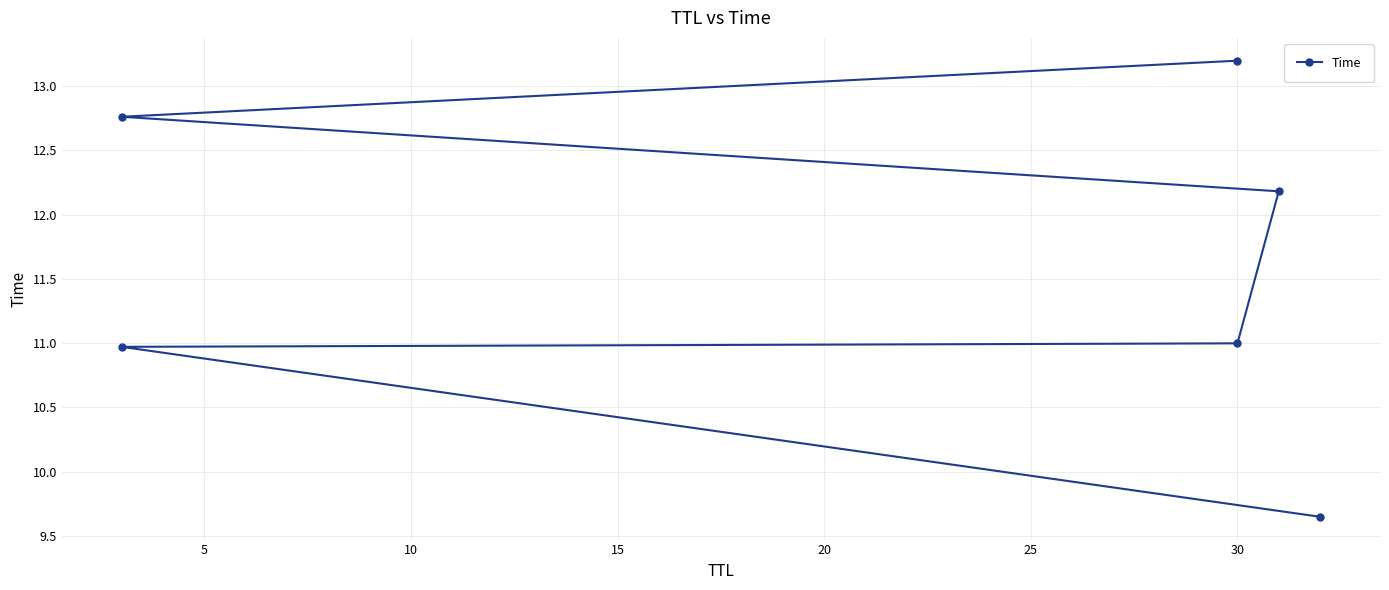

What is the sum of all values?

69.8